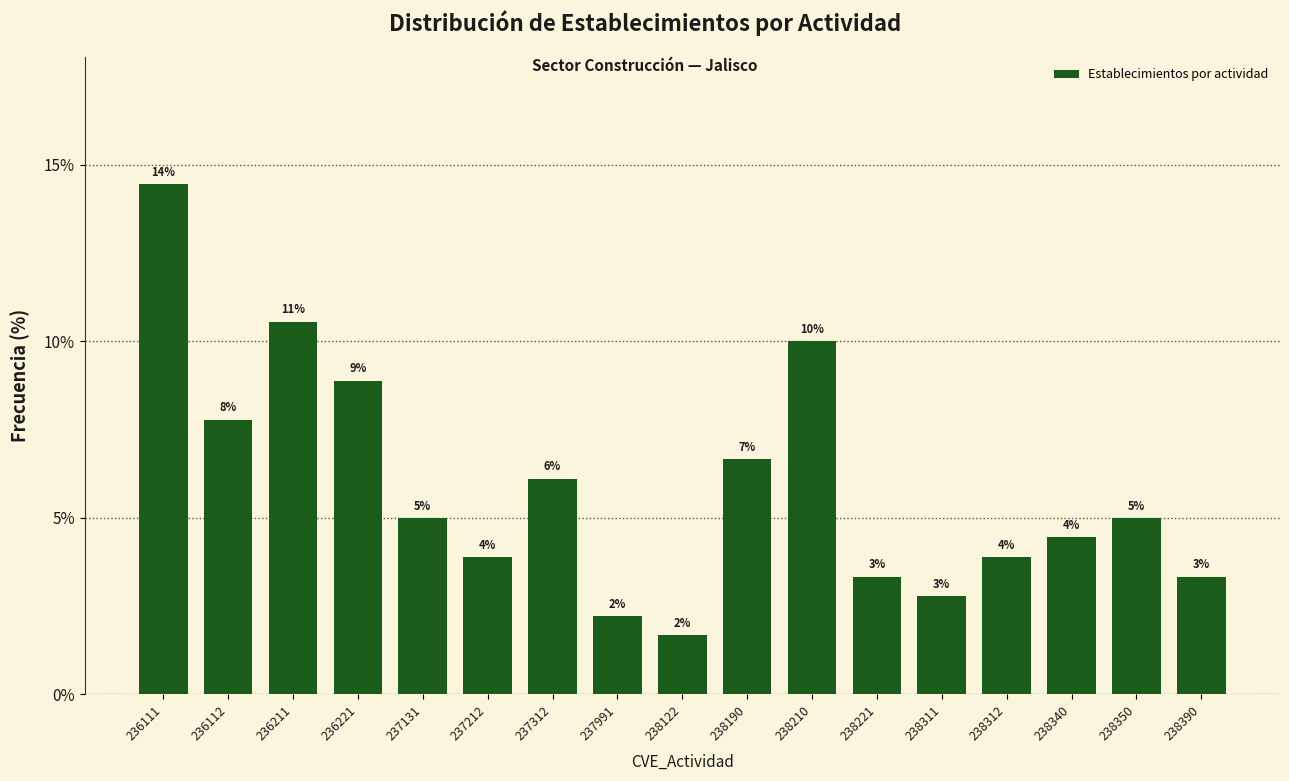

How many bars are there in total?

17